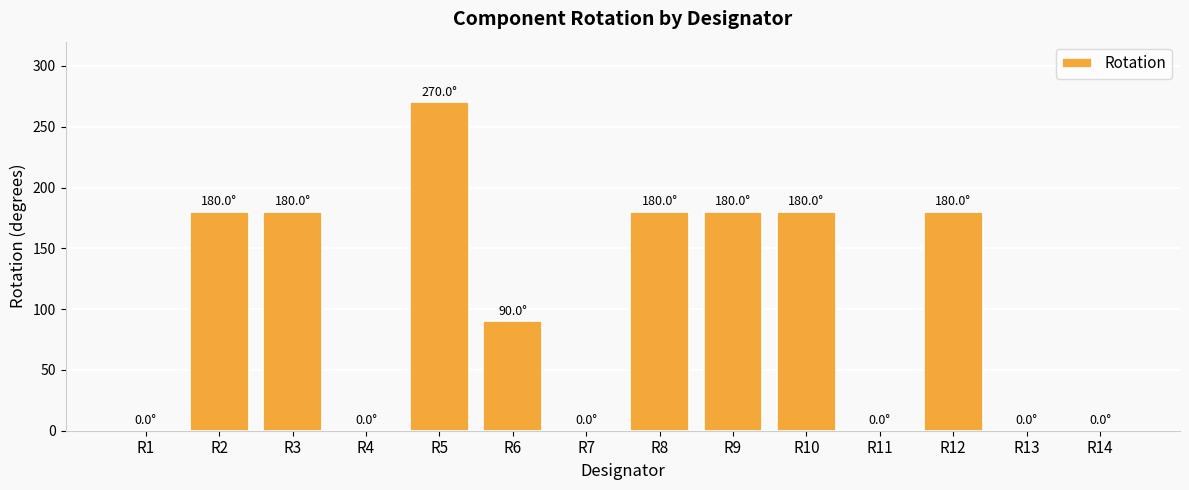

How many series are shown in this chart?

1